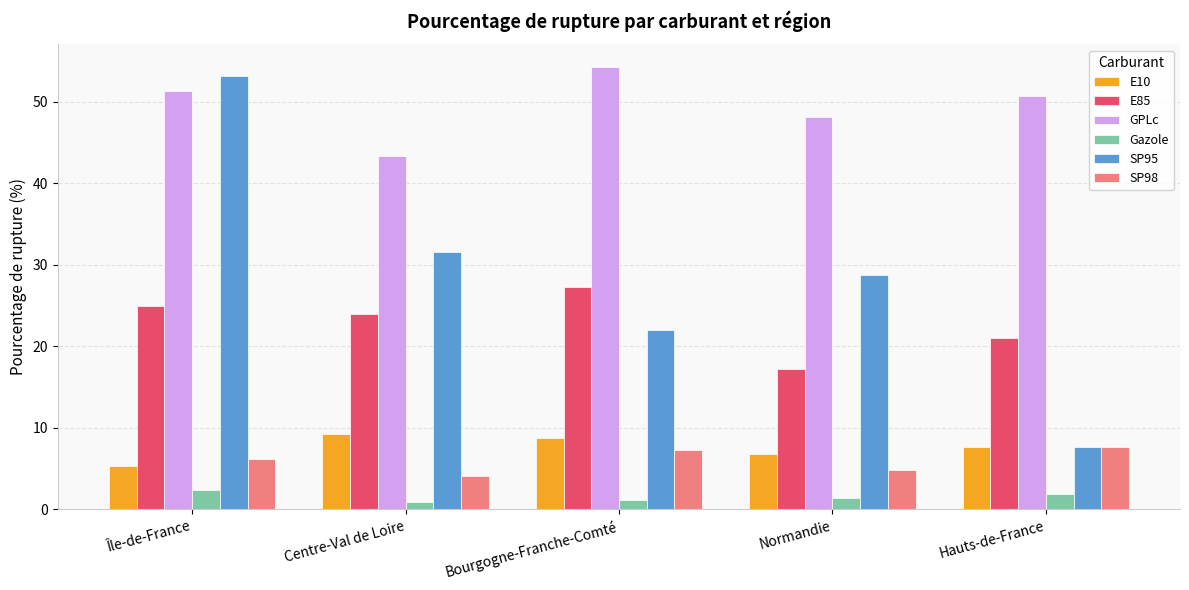

What value does the GPLc series have at Île-de-France?

51.3